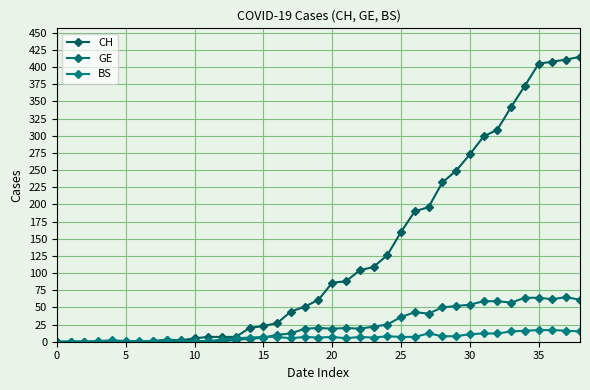

What is the maximum value shown in the chart?

415